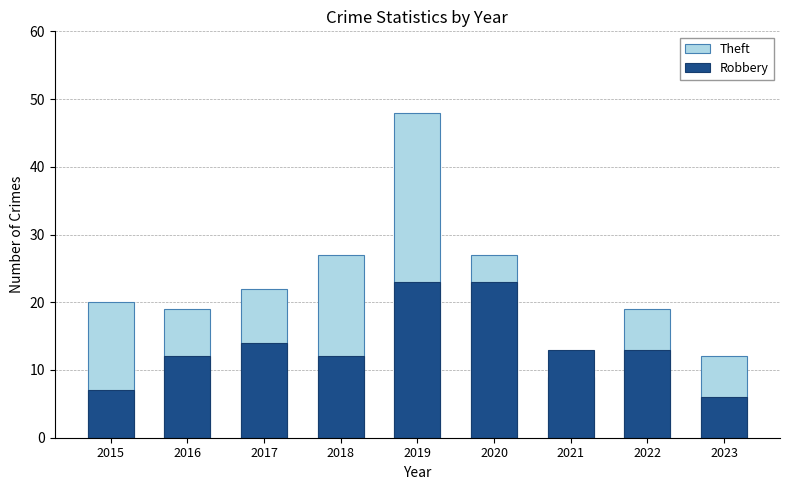

The Robbery series shows 6 at 2023. True or false?

True